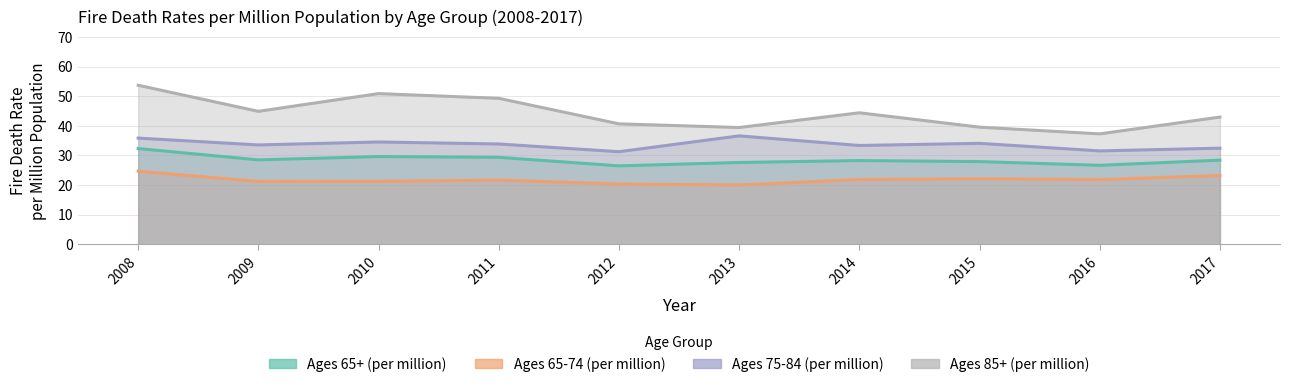

Does the chart have visible grid lines?

Yes